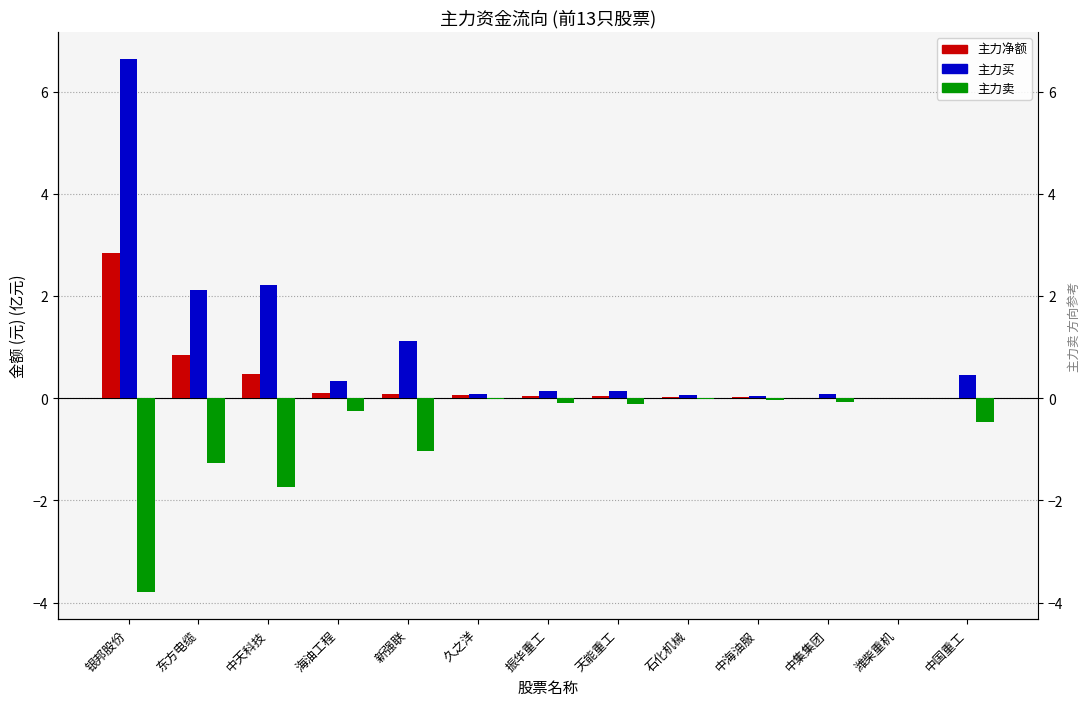

Does the chart contain any negative values?

Yes